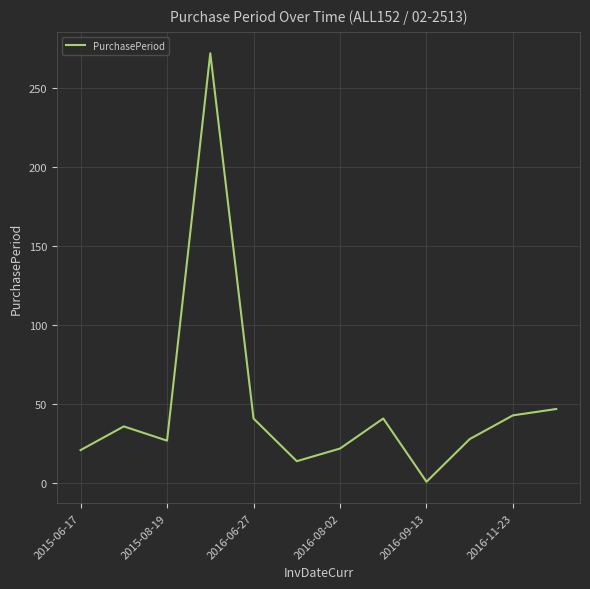

What is the difference between the maximum and minimum values?

271